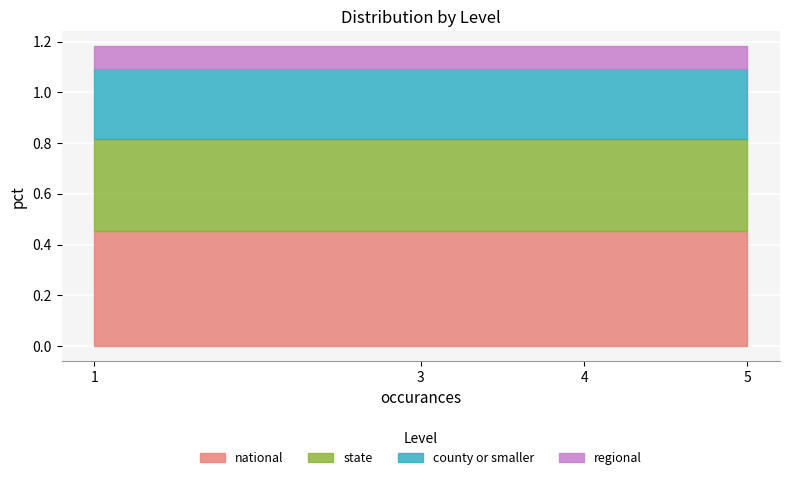

What position from the right is national?

4